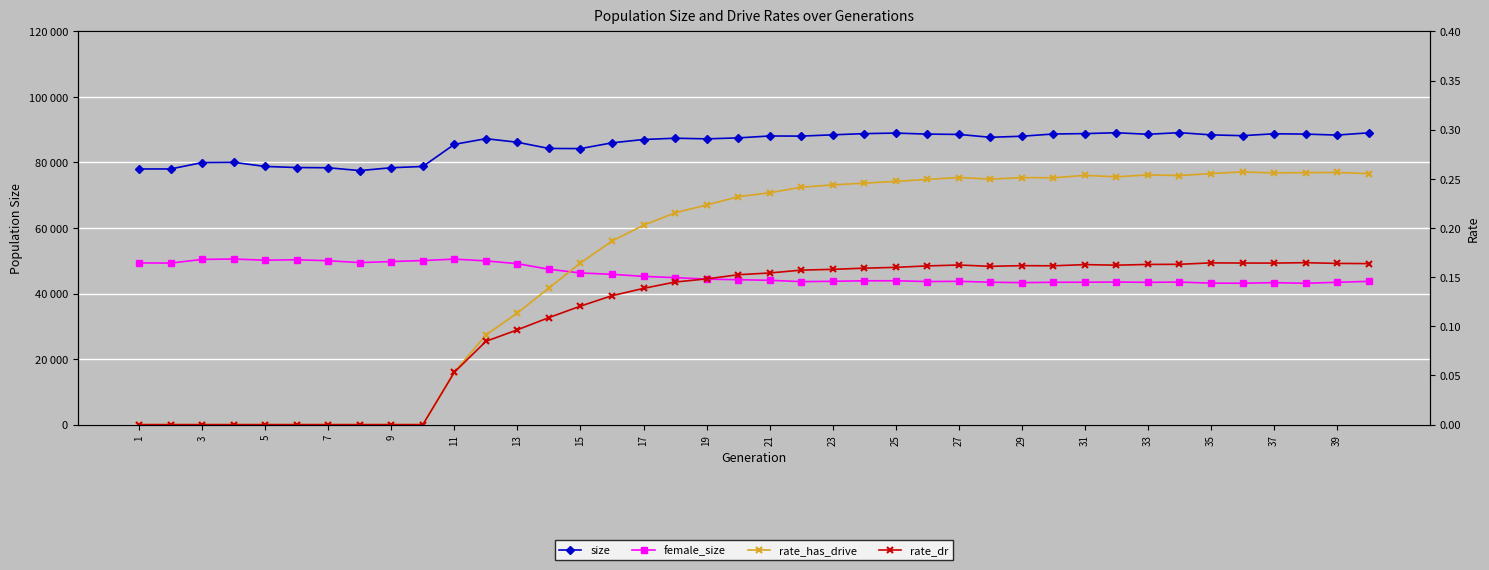

True or false: female_size and size intersect in this chart.

False